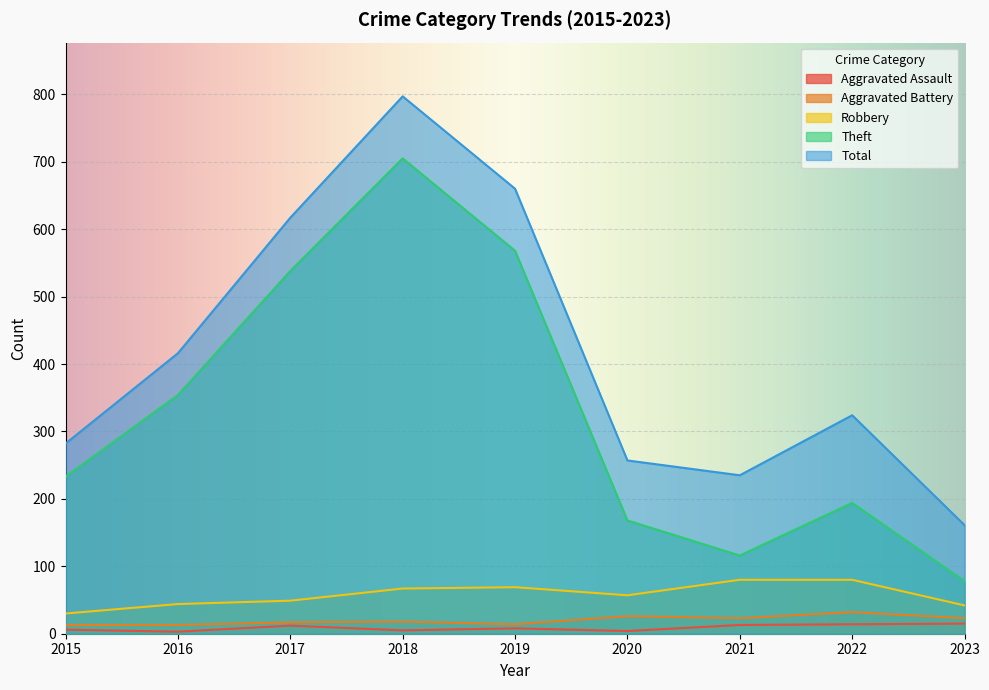

How many distinct data groups are displayed?

5